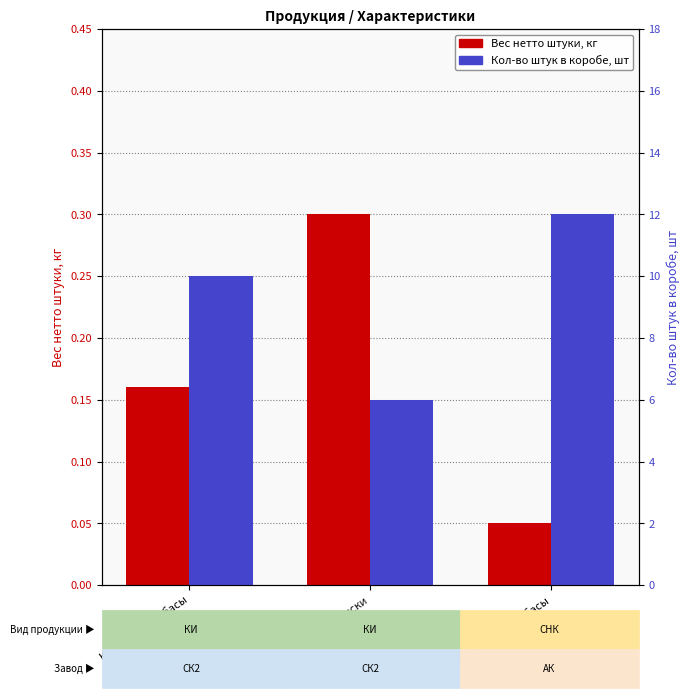

The value of Вес нетто штуки, кг at Копченые колбасы is 0.3. True or false?

False